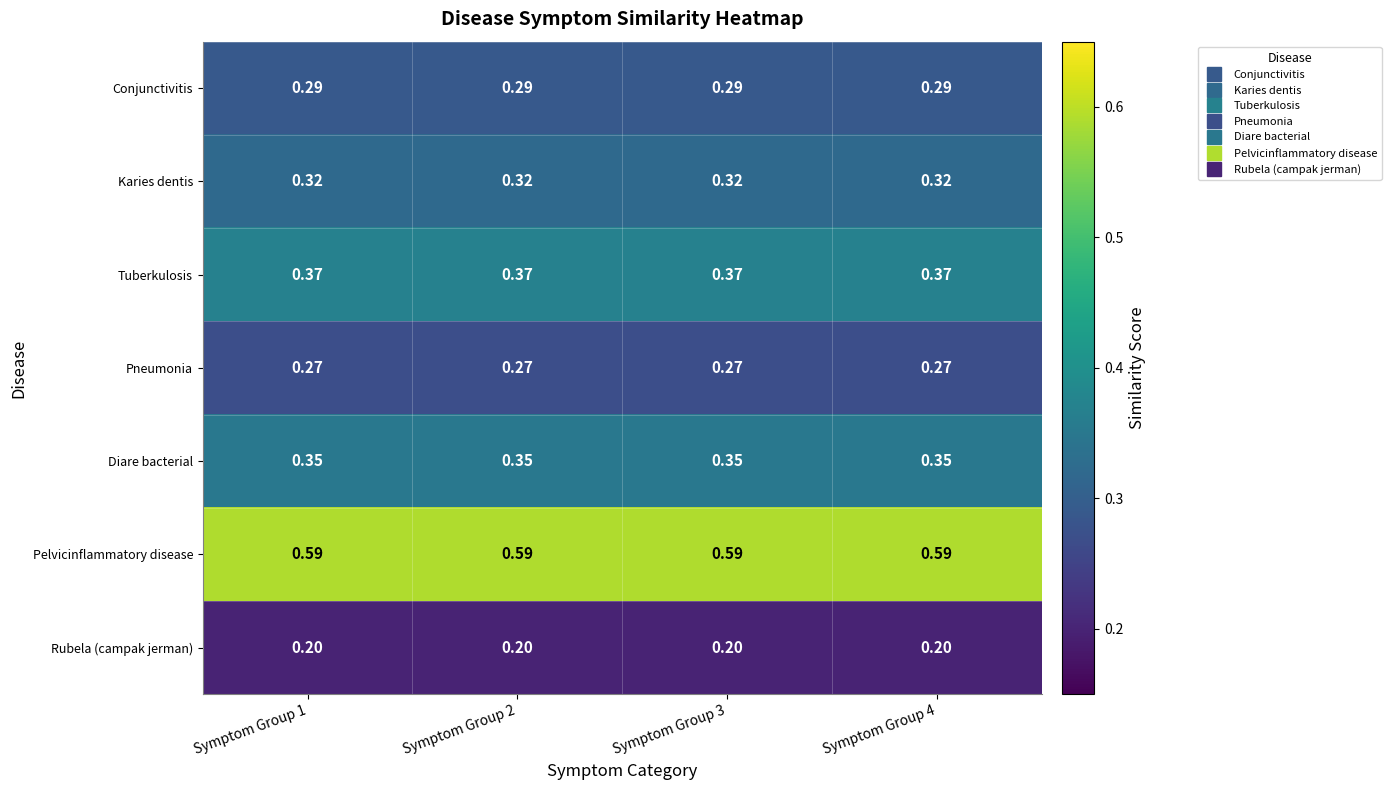

Is the value of Tuberkulosis at Symptom Group 2 greater than the value of Karies dentis at Symptom Group 1?

Yes